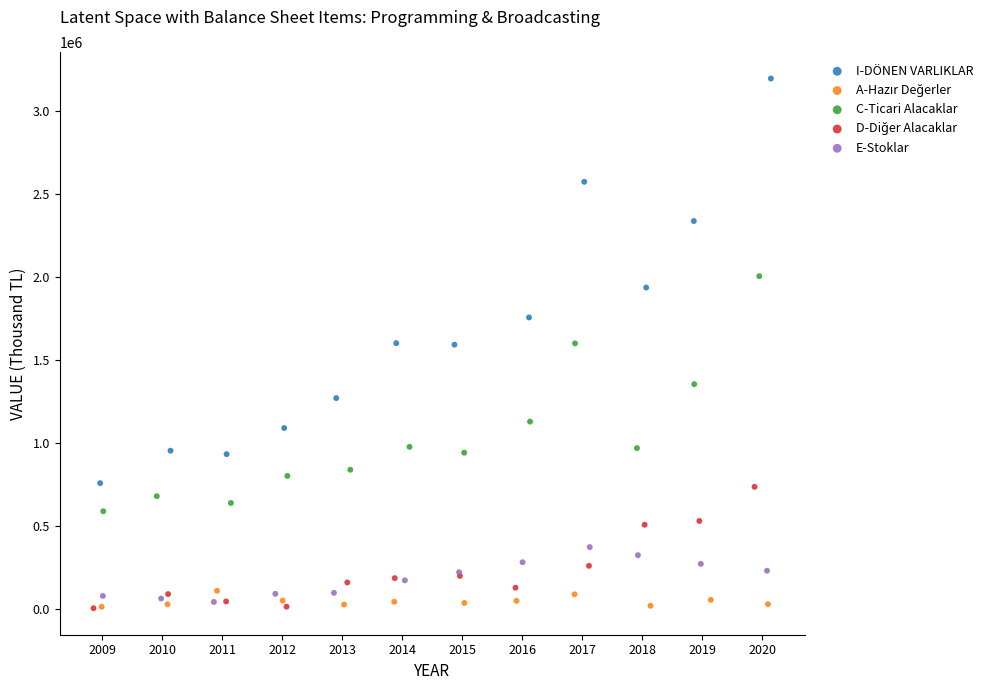

Which series contains the highest Y value?

I-DÖNEN VARLIKLAR